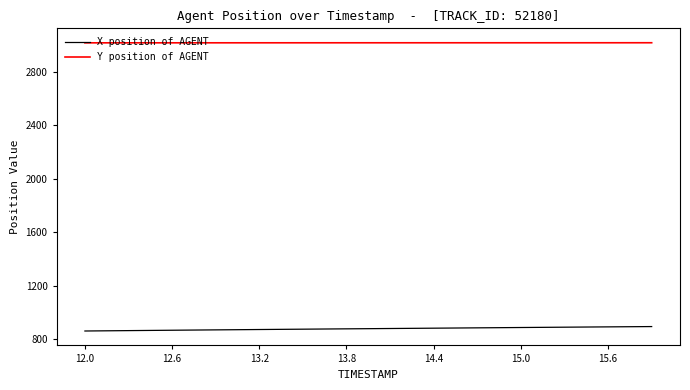

True or false: X position of AGENT and Y position of AGENT intersect in this chart.

False